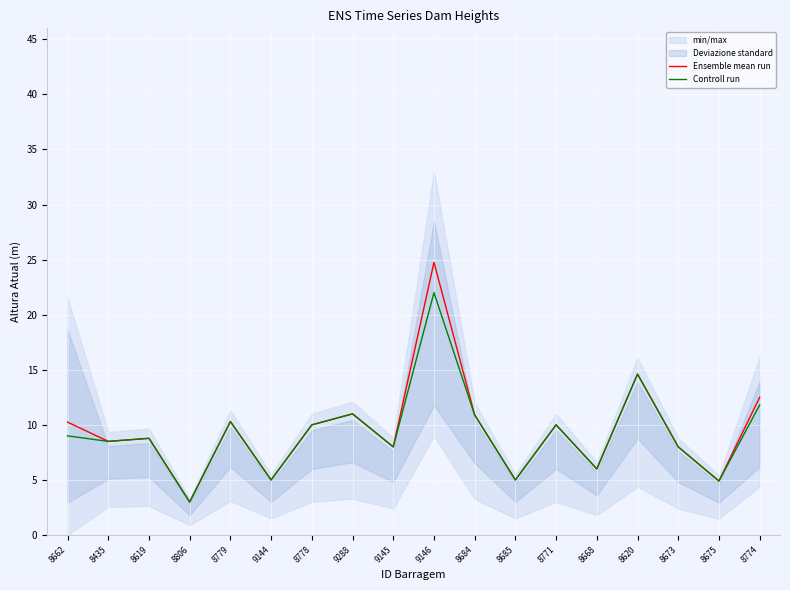

List the labels in order of Controll run value, smallest first.

8806, 8675, 9144, 8685, 8668, 9145, 8673, 8435, 8619, 8662, 8778, 8771, 8779, 8684, 9288, 8774, 8620, 9146